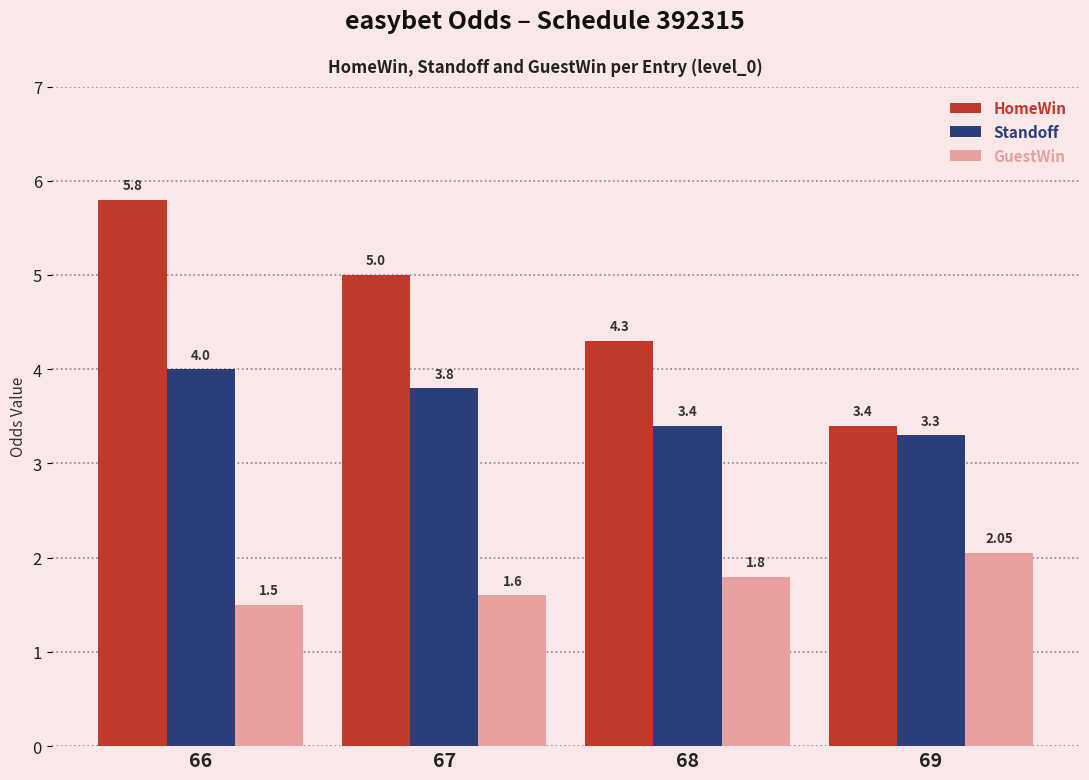

List the labels in order of HomeWin value, smallest first.

69, 68, 67, 66